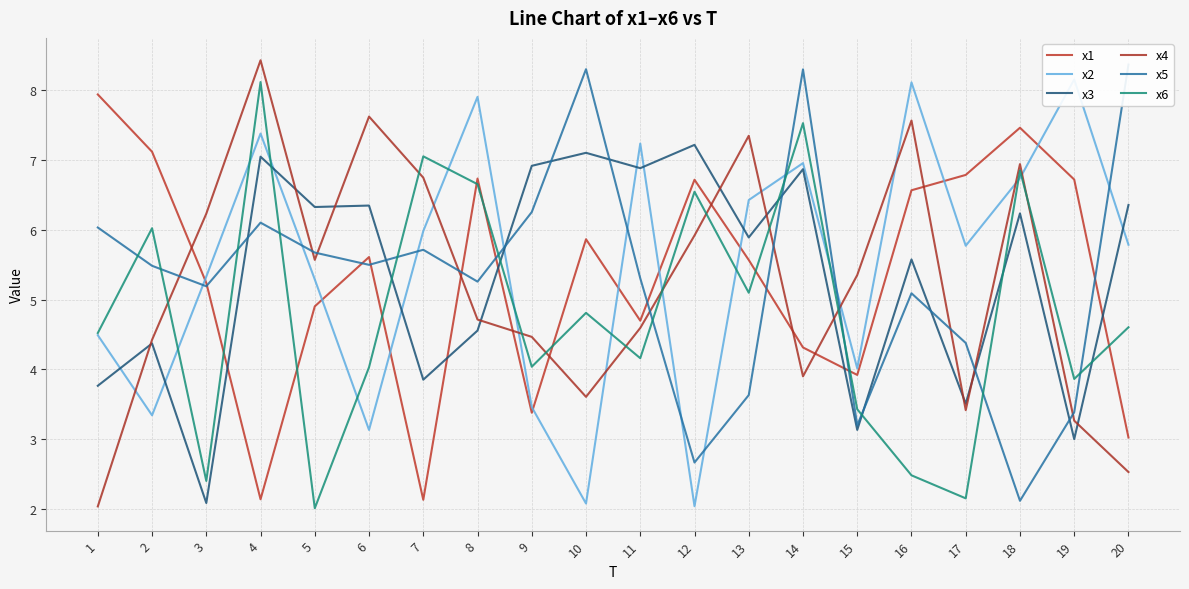

How many categories are shown in the chart?

20